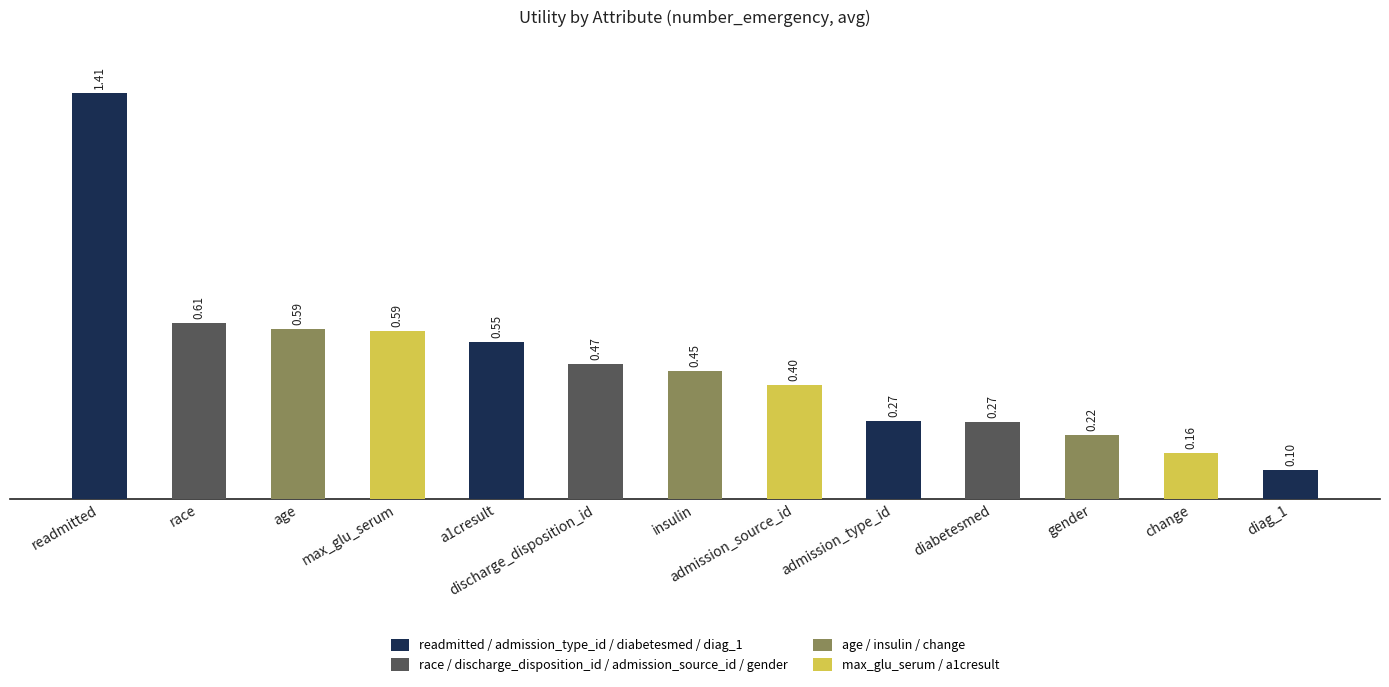

What is the change in value from diabetesmed to change?

-0.1